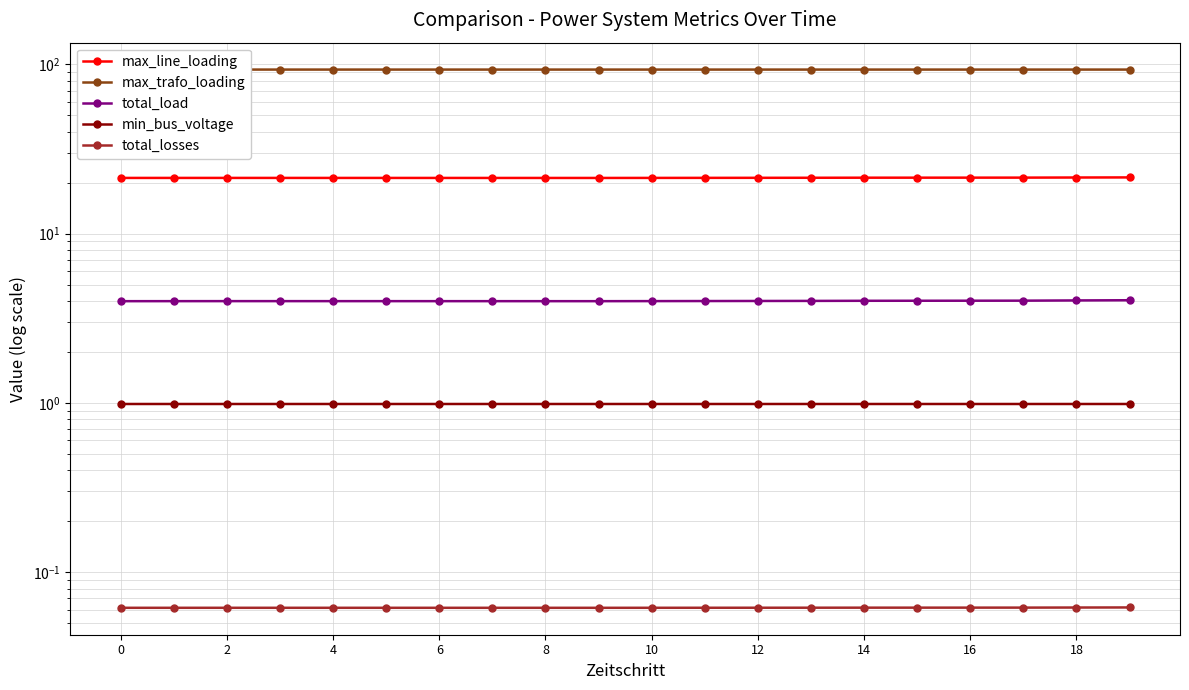

At which category is the sum across all series the highest?

19